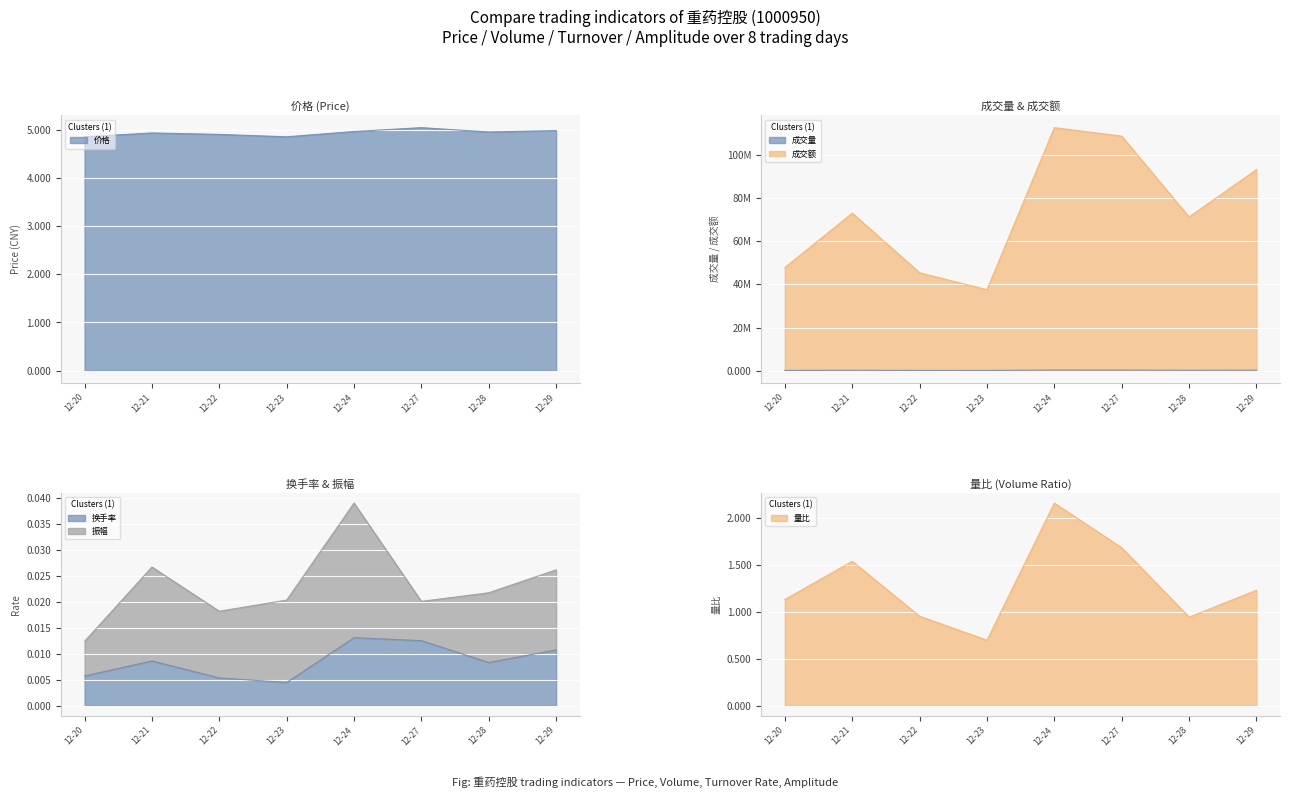

What are all the series names shown in the legend?

价格, 成交量, 成交额, 换手率, 量比, 振幅